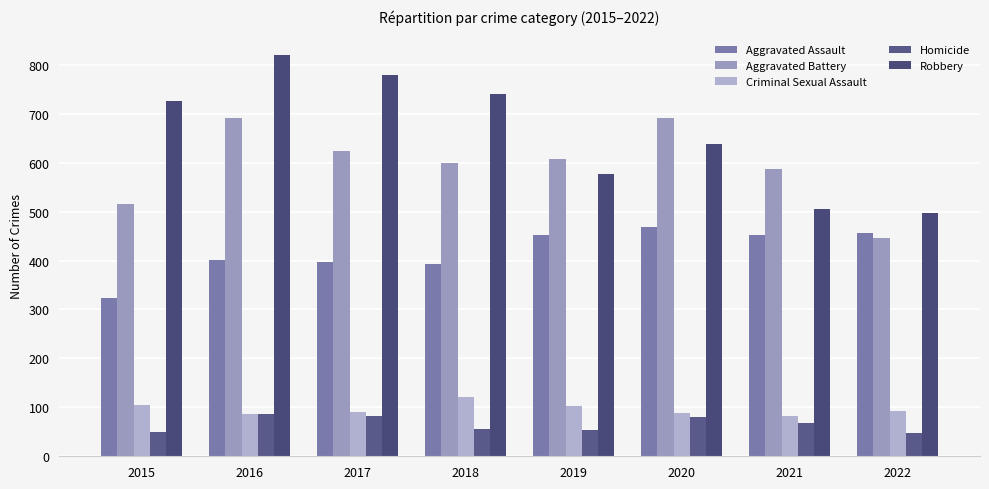

Is it true that Aggravated Assault equals 190 at 2017?

False